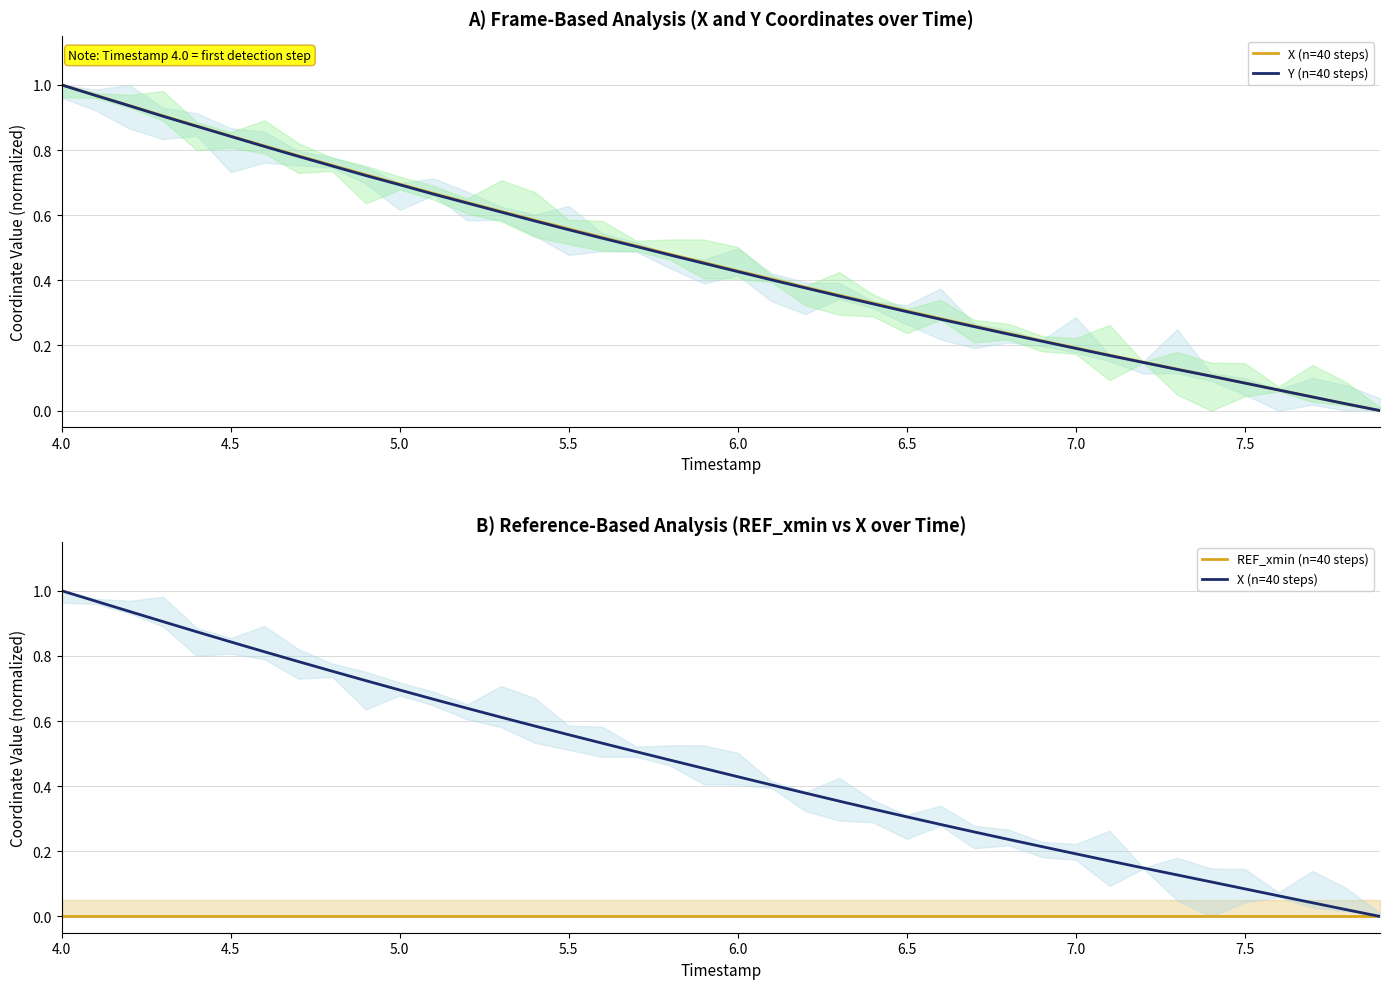

Is the value of REF_xmin (n=40 steps) at 19 greater than the value of Y (n=40 steps) at 19?

No